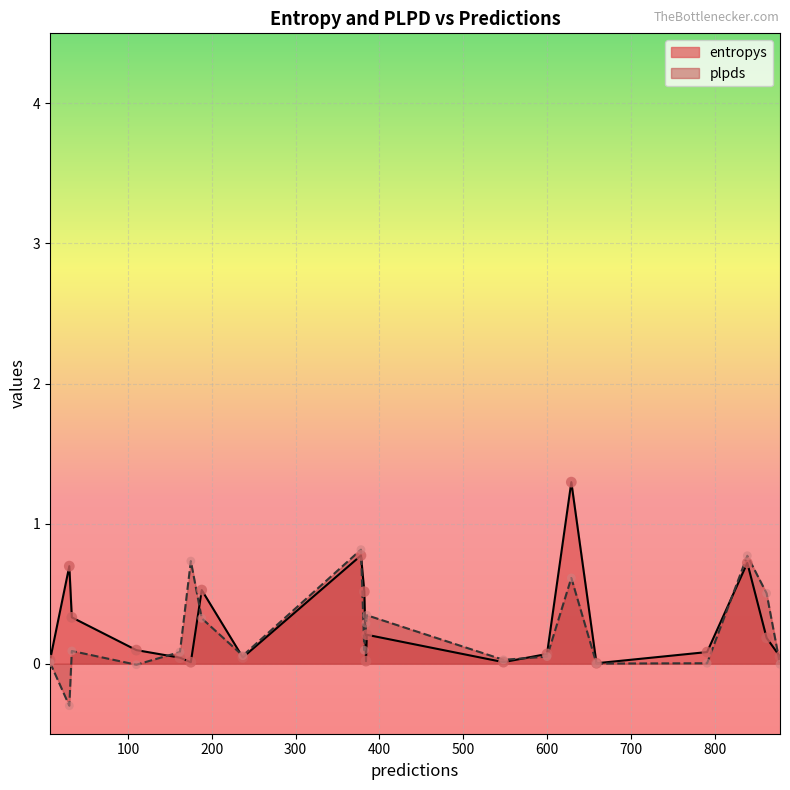

At which category is the sum across all series the highest?

629